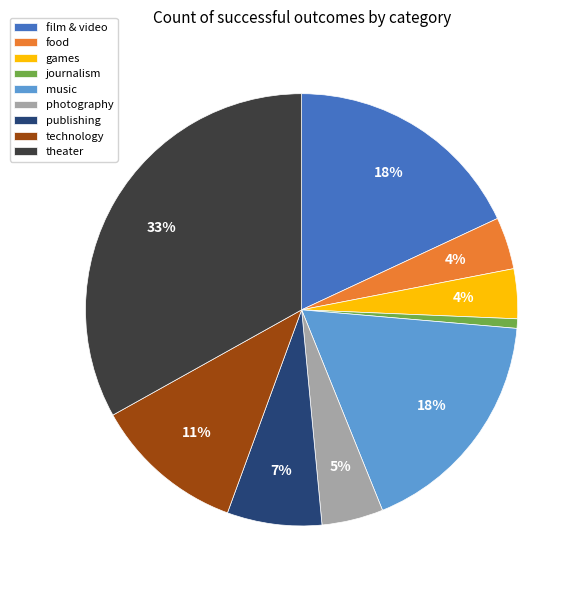

Does games represent more than half of the total?

No